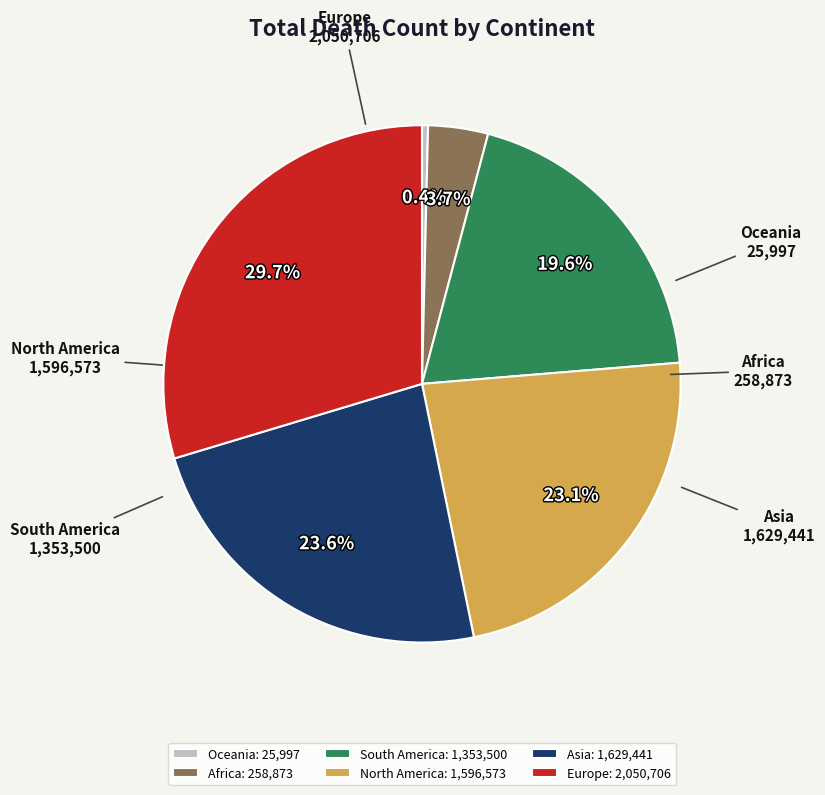

Count the number of slices in the pie.

6